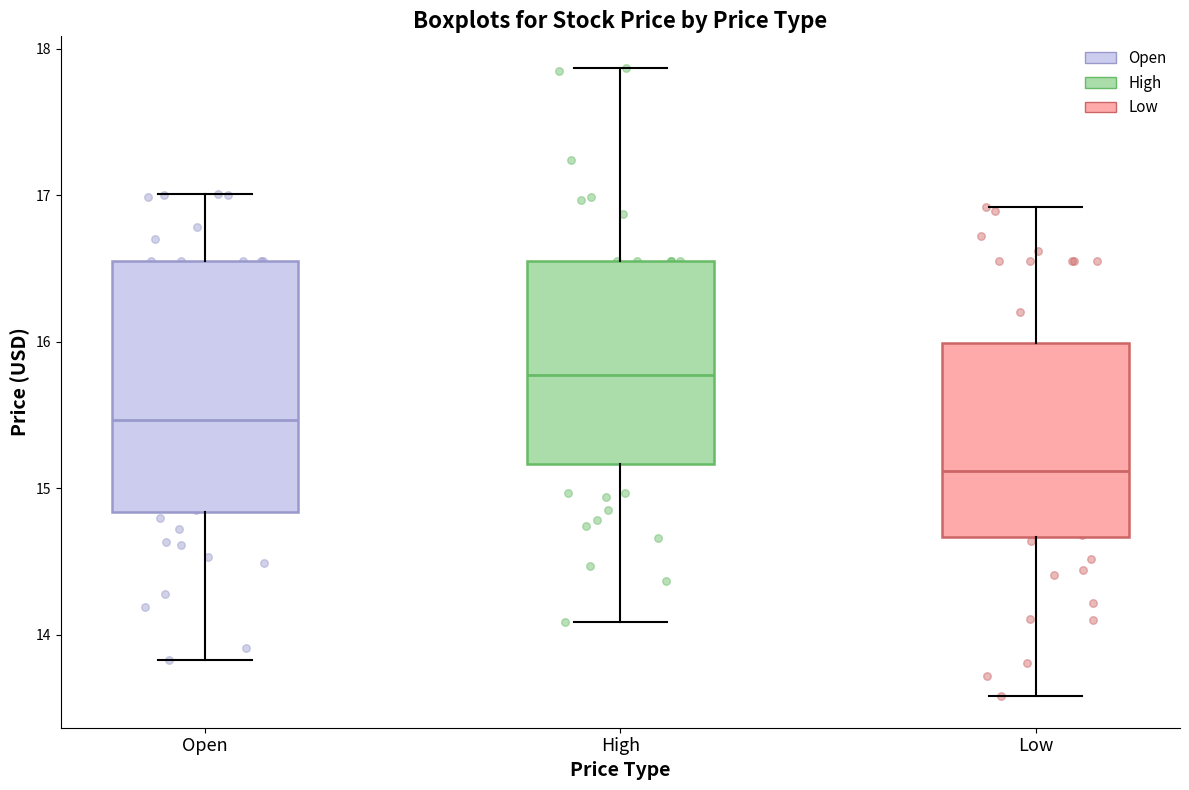

Reading left to right, read every box against the y-axis: the position of its median line, the range the box covers, and the ends of its whiskers. The values are not printed on the chart, so give them approximately, as read against the axis.

Open: median 15.5, box 14.8 to 16.6, whiskers 13.8 to 17.0
High: median 15.8, box 15.2 to 16.6, whiskers 14.1 to 17.9
Low: median 15.1, box 14.7 to 16.0, whiskers 13.6 to 16.9